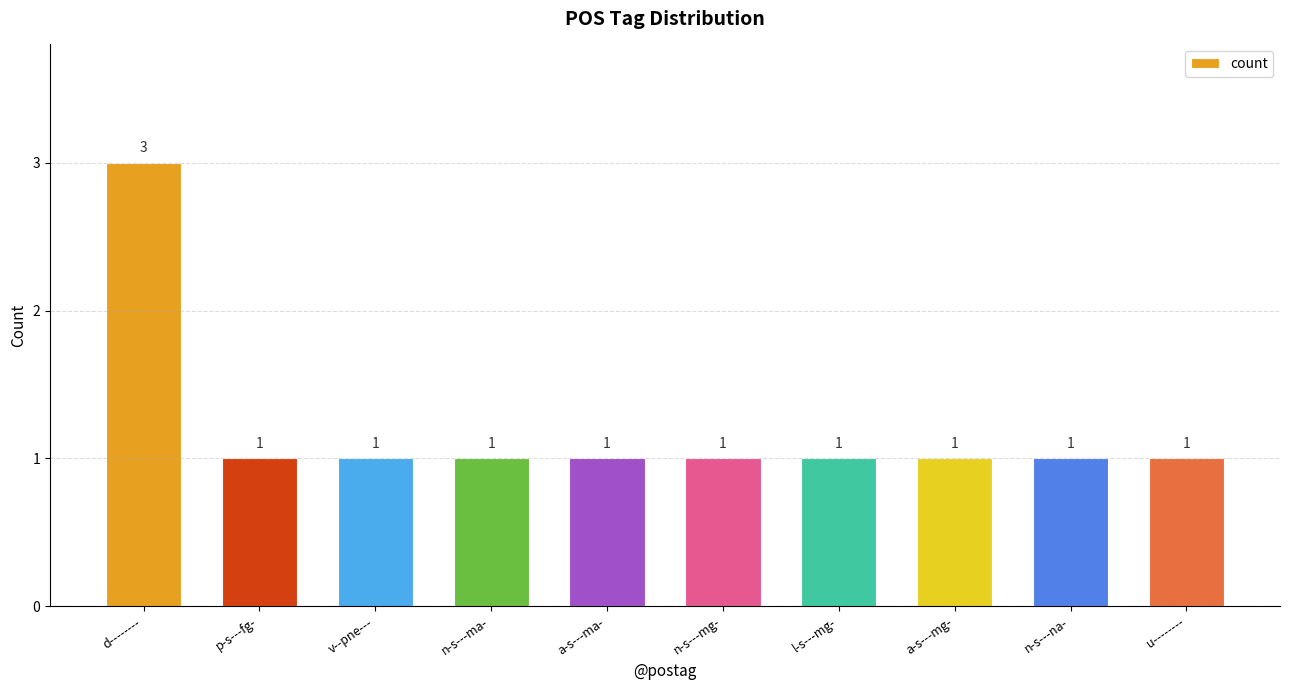

What is the sum of the values at l-s---mg- and a-s---mg-?

2